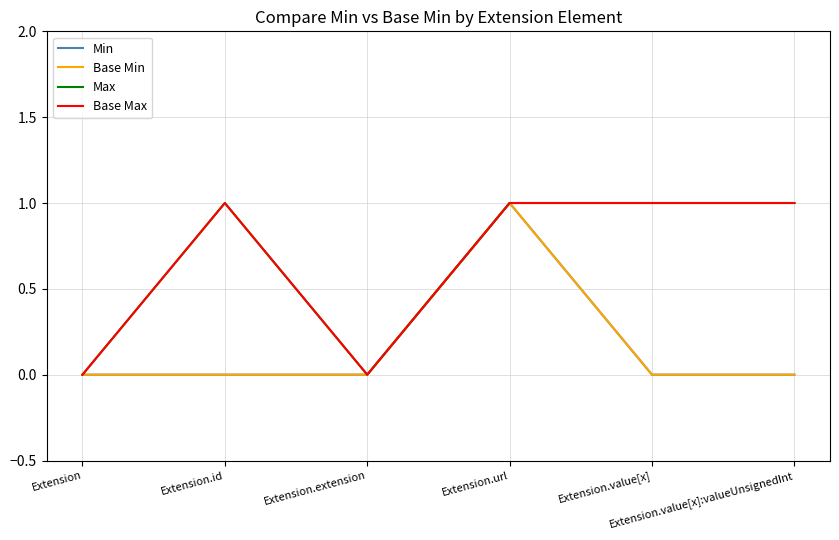

At which category is the sum across all series the highest?

Extension.url